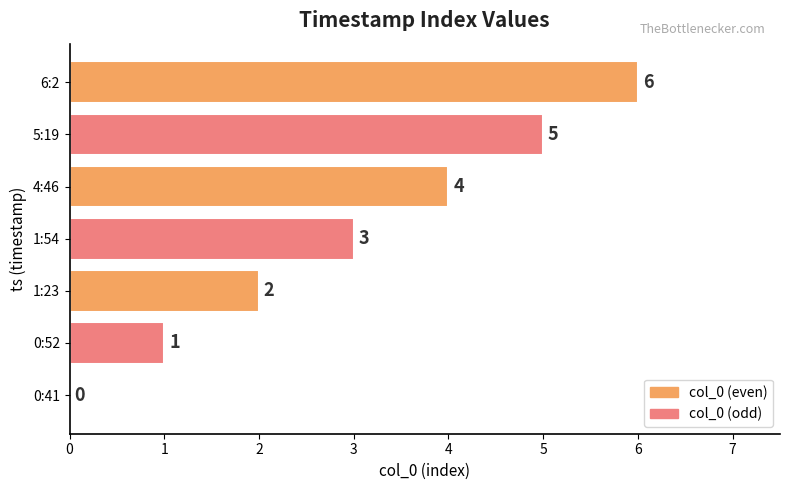

What is the change in value from 0:52 to 4:46?

+3